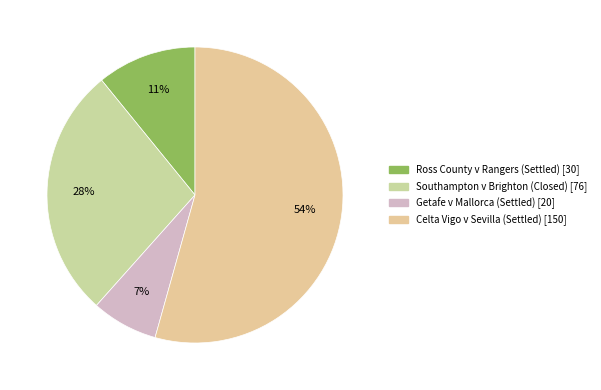

Count the number of slices in the pie.

4